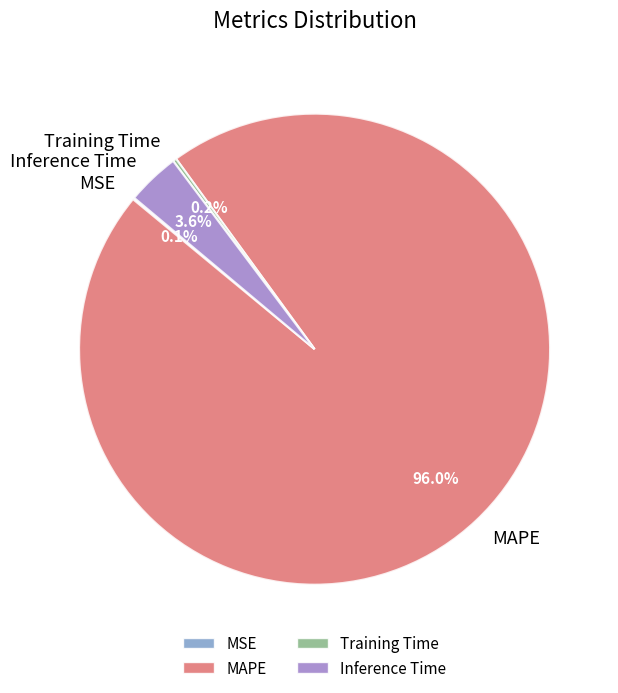

Is it true that Inference Time is 9% of the pie?

False